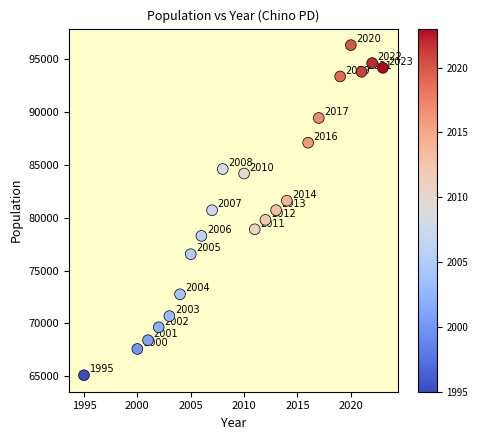

What Y value in the scatter plot is closest to 80707?

80704